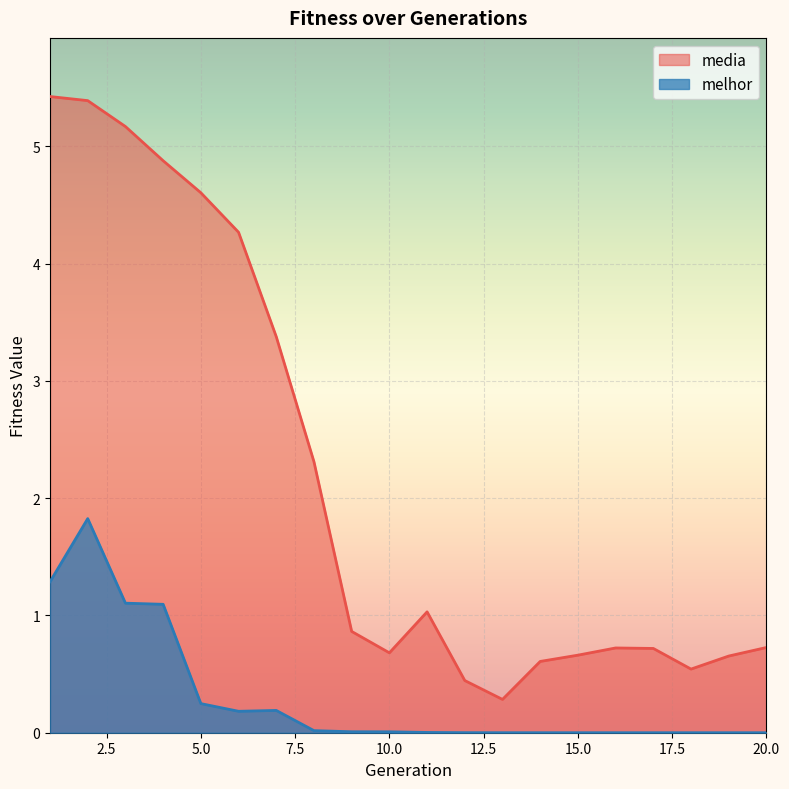

Does the chart display data point markers on the line(s)?

No